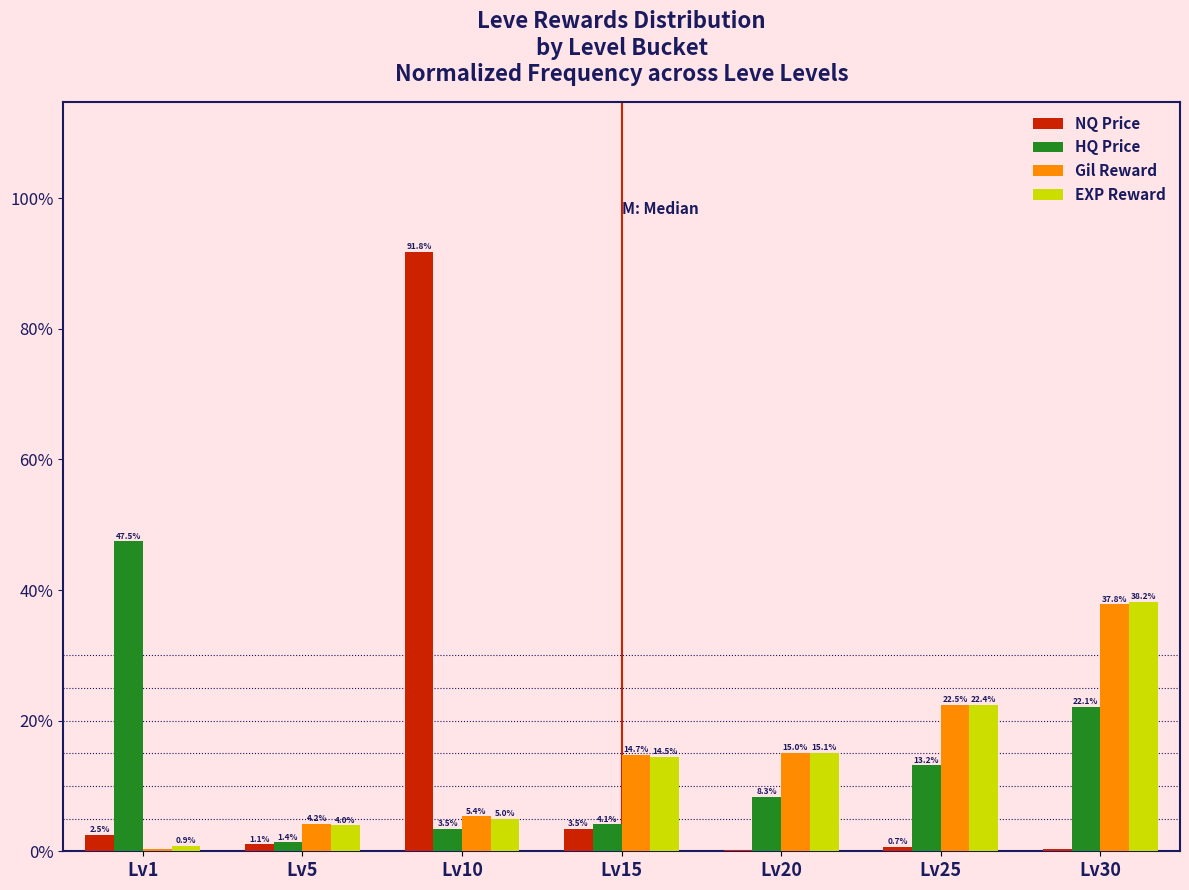

Where is Gil Reward nearest to the value 19?

Lv25